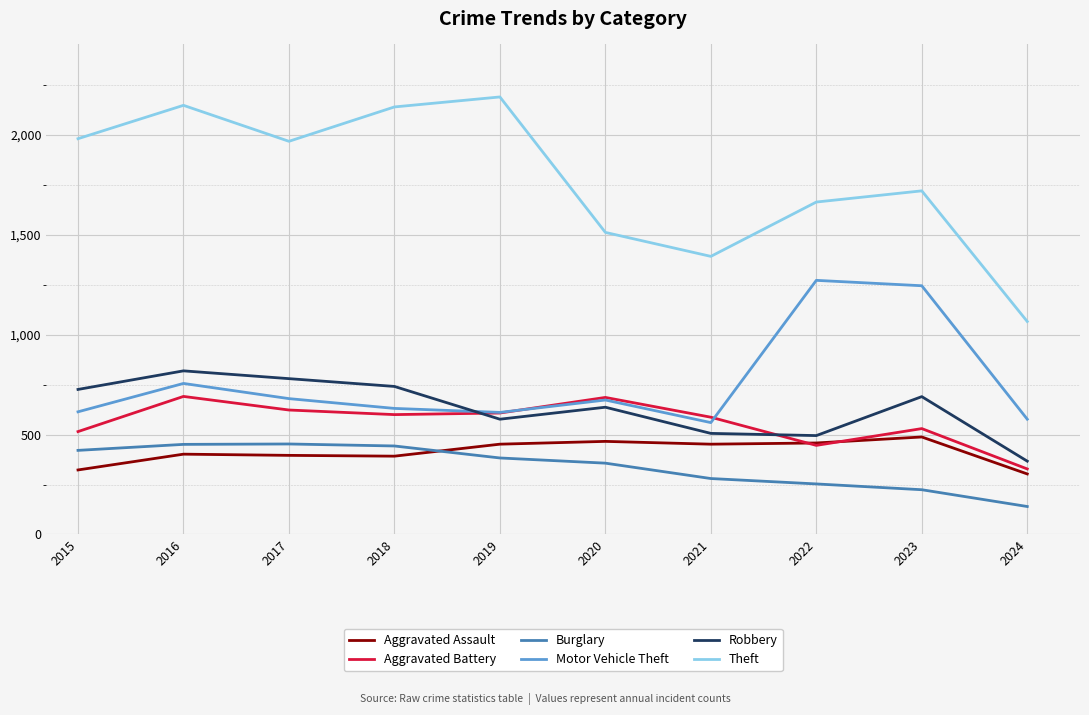

What is the difference between the highest and lowest values at 2021?

1112